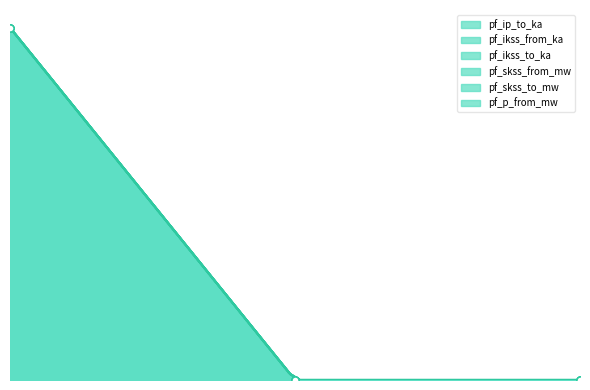

The value of pf_p_from_mw at Line_2 is 0.0. True or false?

True